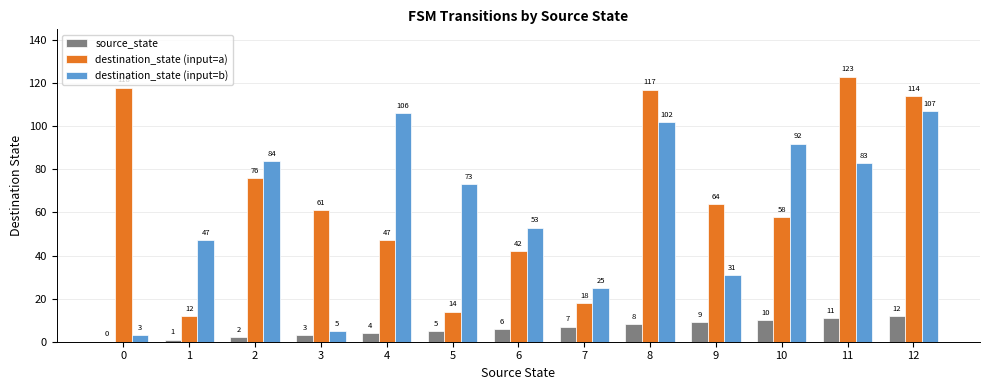

What is the average value of the destination_state (input=a) series?

66